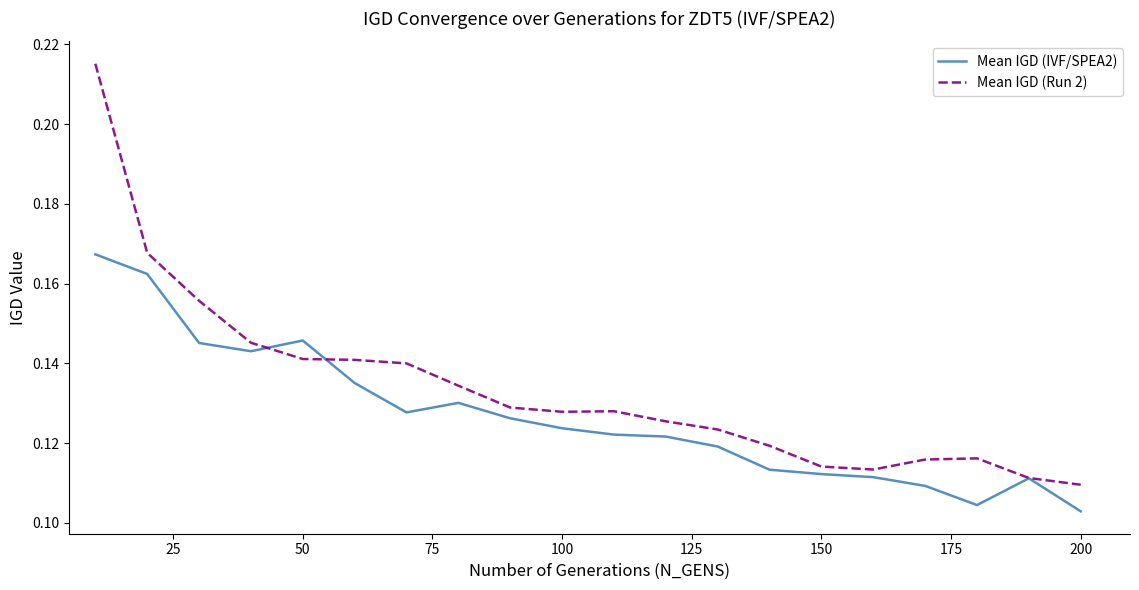

List the series in order of their peak value, highest first.

Mean IGD (Run 2), Mean IGD (IVF/SPEA2)